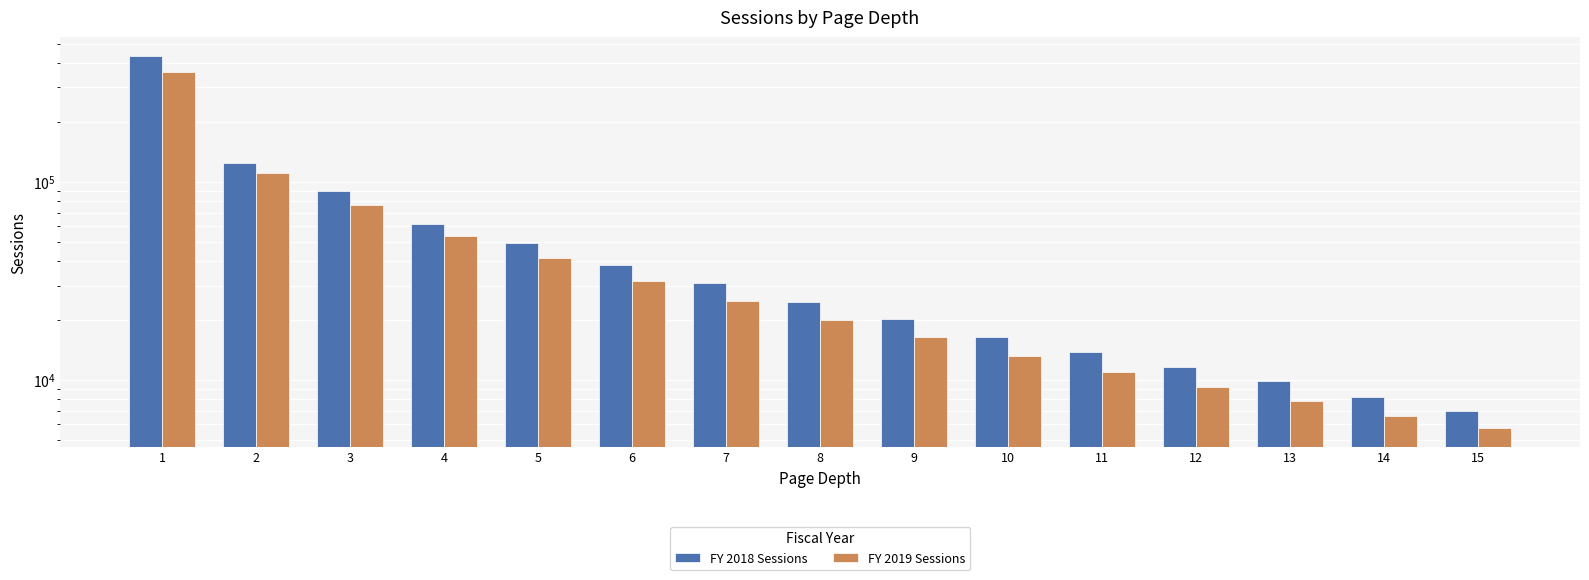

What is the total value across all series at 8?

44892